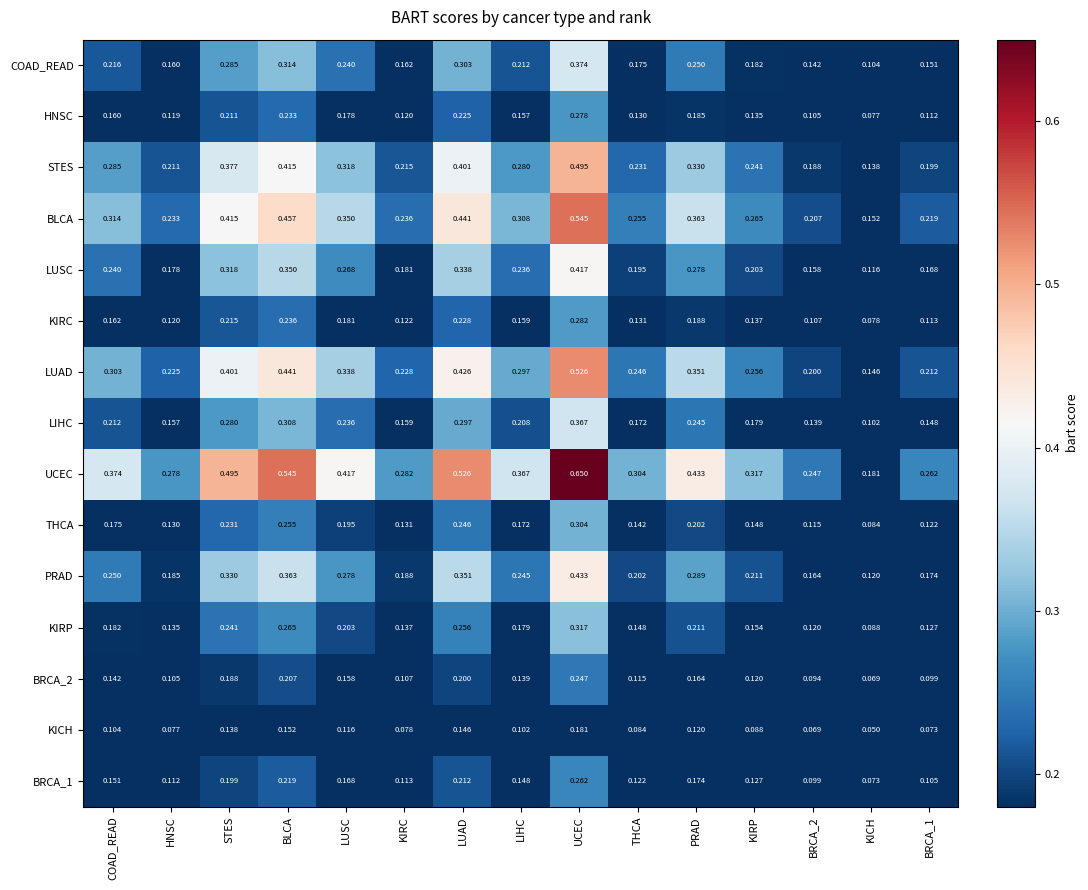

Is the value of PRAD at COAD_READ greater than the value of KICH at COAD_READ?

Yes